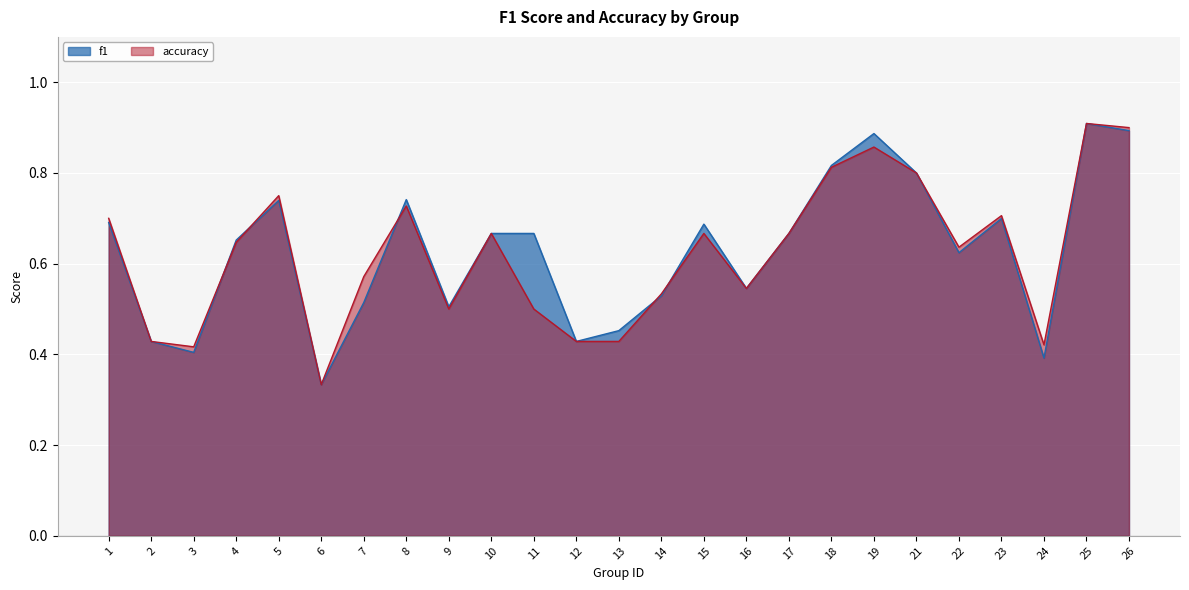

What is the difference between the f1 values at 18 and 6?

0.5